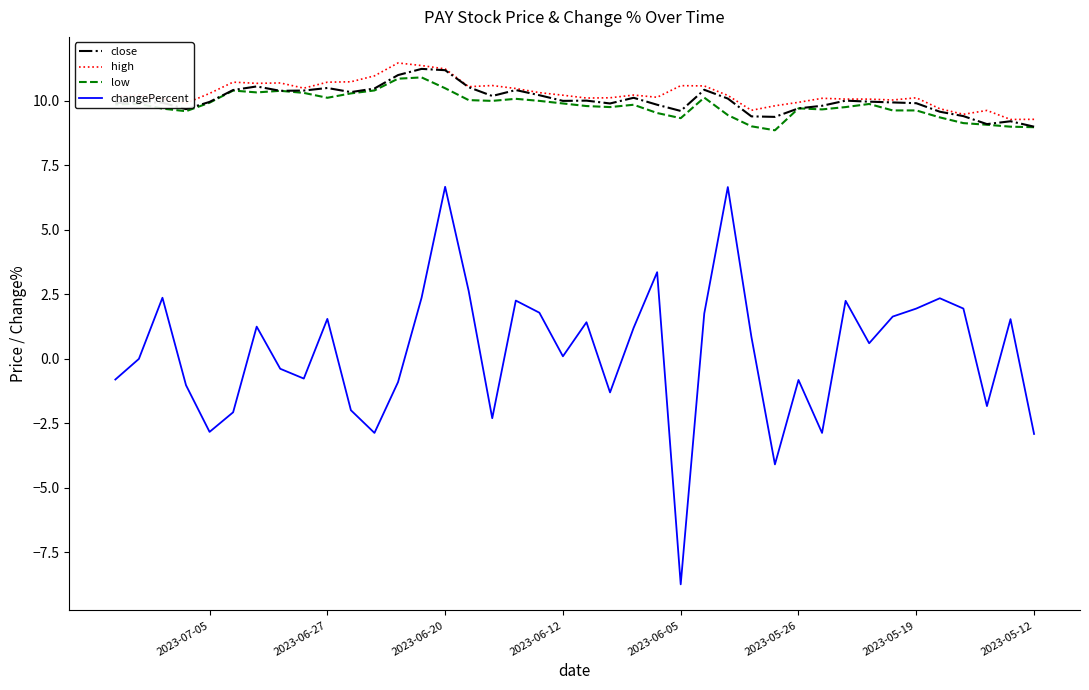

What is the difference between the maximum and second lowest values in the low series?

1.9